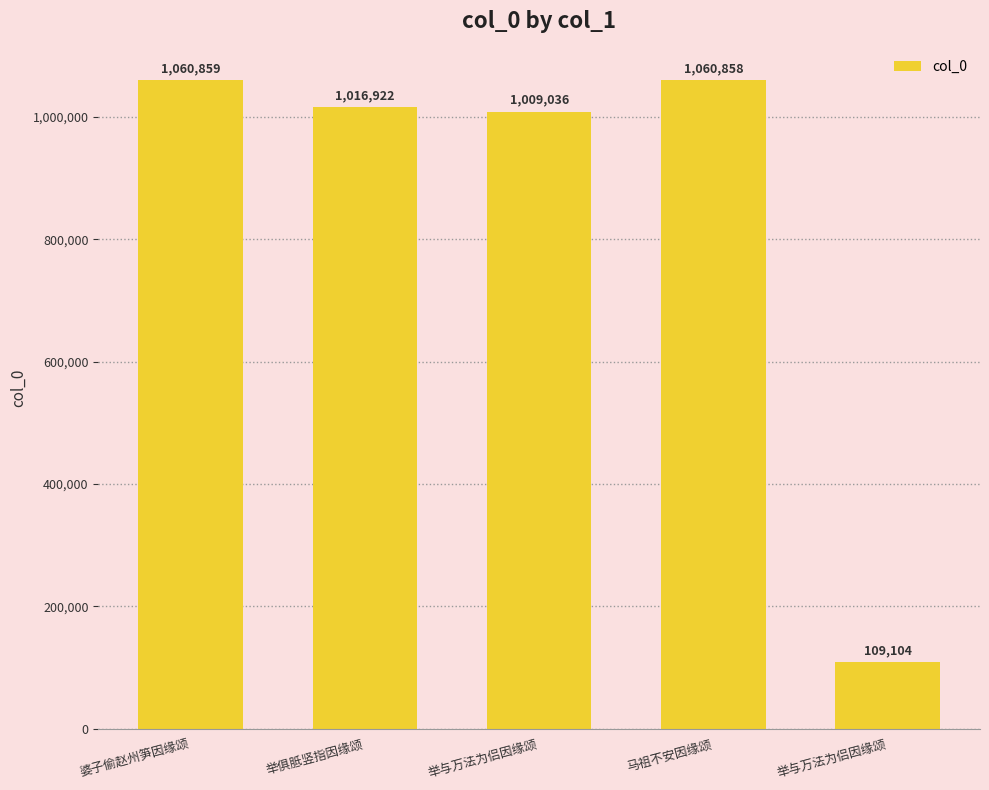

At which label does the data first exceed 1016922?

婆子偷赵州笋因缘颂